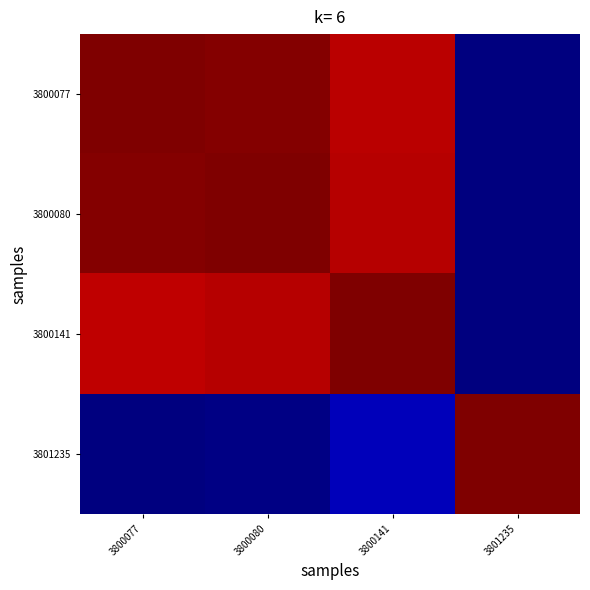

Rank the series at 3801235 from lowest to highest value.

3800077, 3800080, 3800141, 3801235